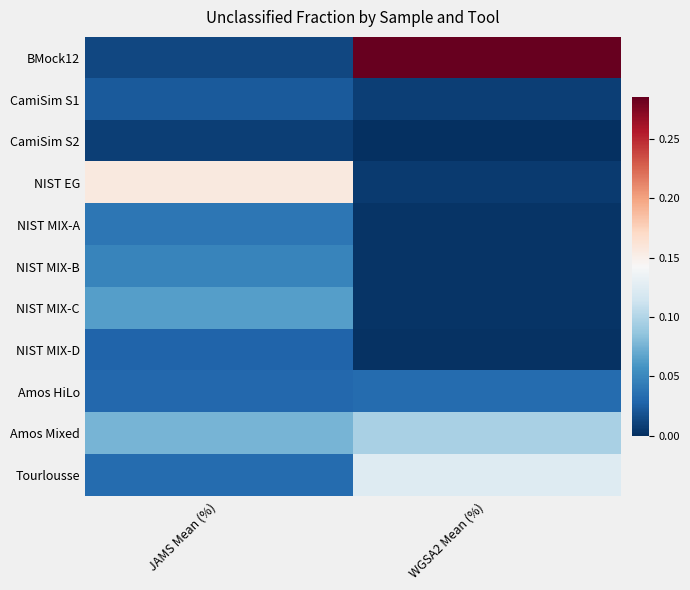

Reading left to right, extract all data points from this chart.

BMock12: JAMS Mean (%)=0.0	WGSA2 Mean (%)=0.3
CamiSim S1: JAMS Mean (%)=0.0	WGSA2 Mean (%)=0.0
CamiSim S2: JAMS Mean (%)=0.0	WGSA2 Mean (%)=0.0
NIST EG: JAMS Mean (%)=0.2	WGSA2 Mean (%)=0.0
NIST MIX-A: JAMS Mean (%)=0.0	WGSA2 Mean (%)=0.0
NIST MIX-B: JAMS Mean (%)=0.0	WGSA2 Mean (%)=0.0
NIST MIX-C: JAMS Mean (%)=0.1	WGSA2 Mean (%)=0.0
NIST MIX-D: JAMS Mean (%)=0.0	WGSA2 Mean (%)=0.0
Amos HiLo: JAMS Mean (%)=0.0	WGSA2 Mean (%)=0.0
Amos Mixed: JAMS Mean (%)=0.1	WGSA2 Mean (%)=0.1
Tourlousse: JAMS Mean (%)=0.0	WGSA2 Mean (%)=0.1